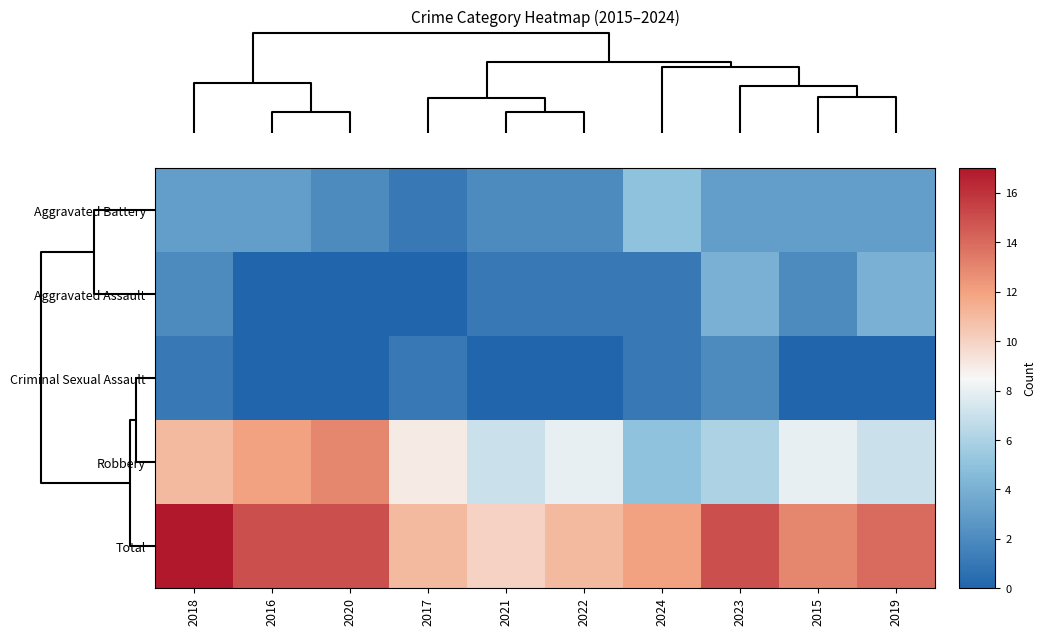

At how many categories does at least one series exceed 0?

10